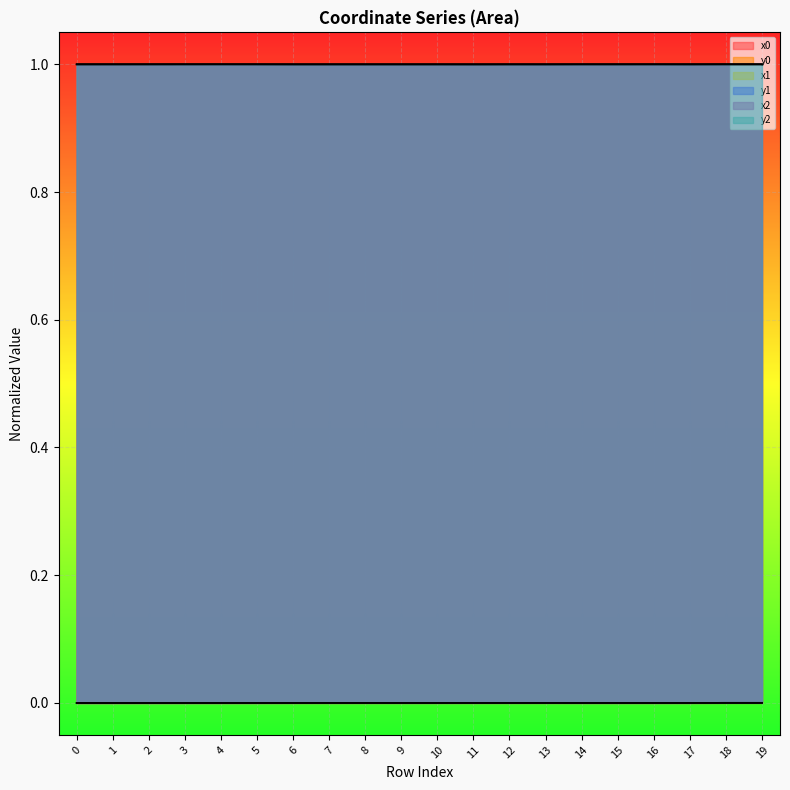

Is it true that x0 equals 0.2 at 0?

False